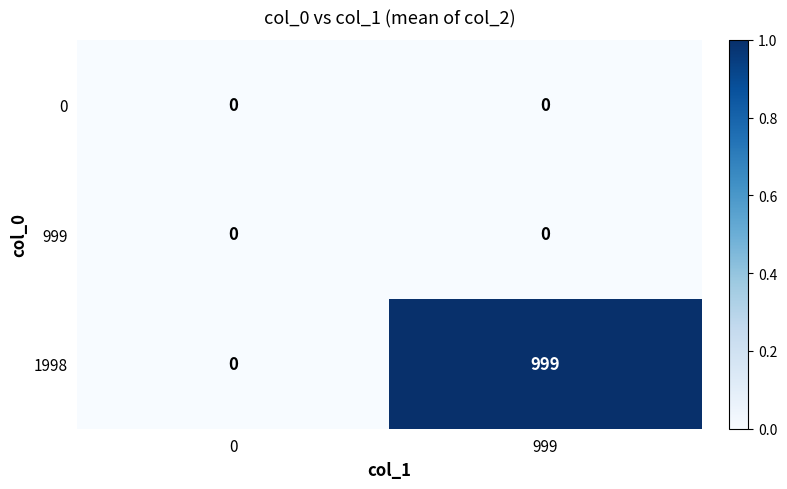

The 1998 series shows 1358 at 999. True or false?

False